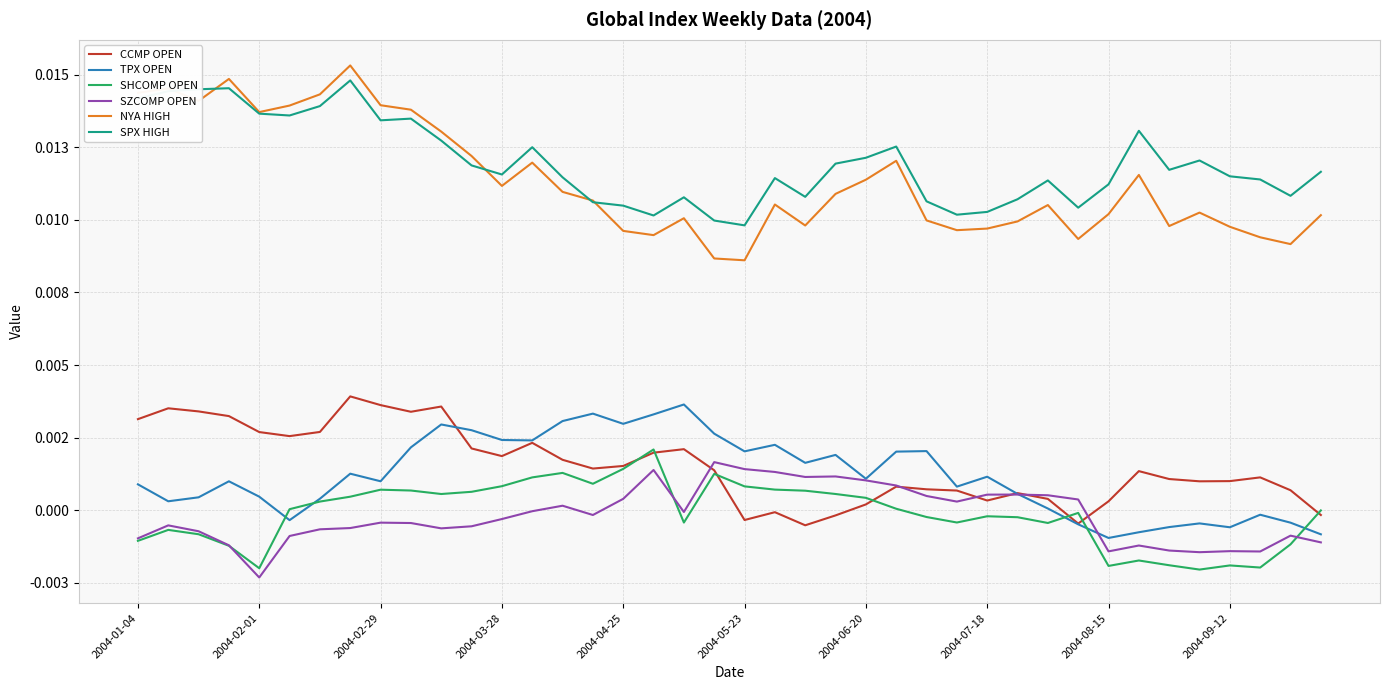

In SPX HIGH, how many points are lower than both neighbors (excluding endpoints)?

10